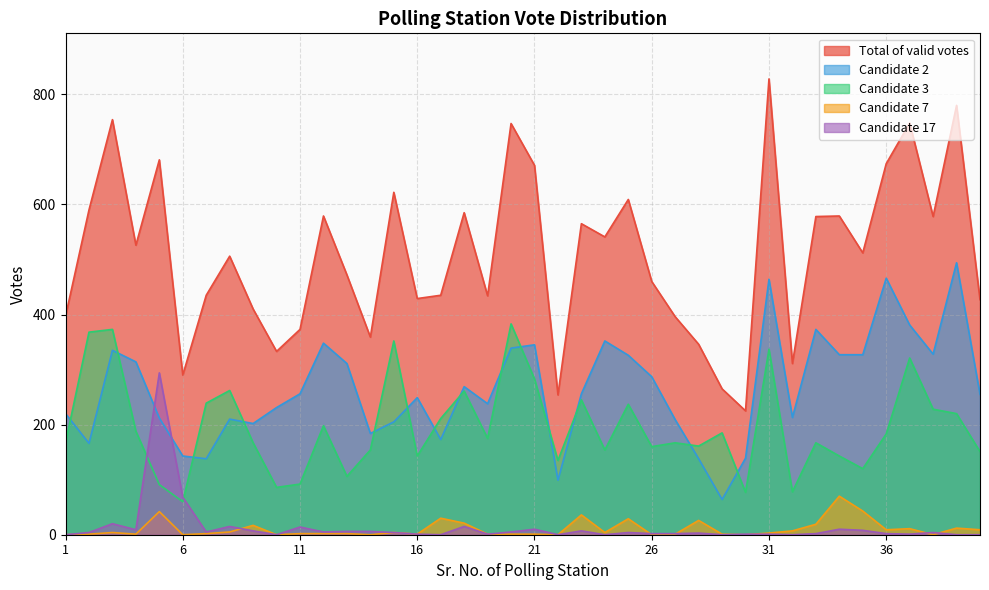

True or false: Candidate 2 has a value of 64 at 29.

True